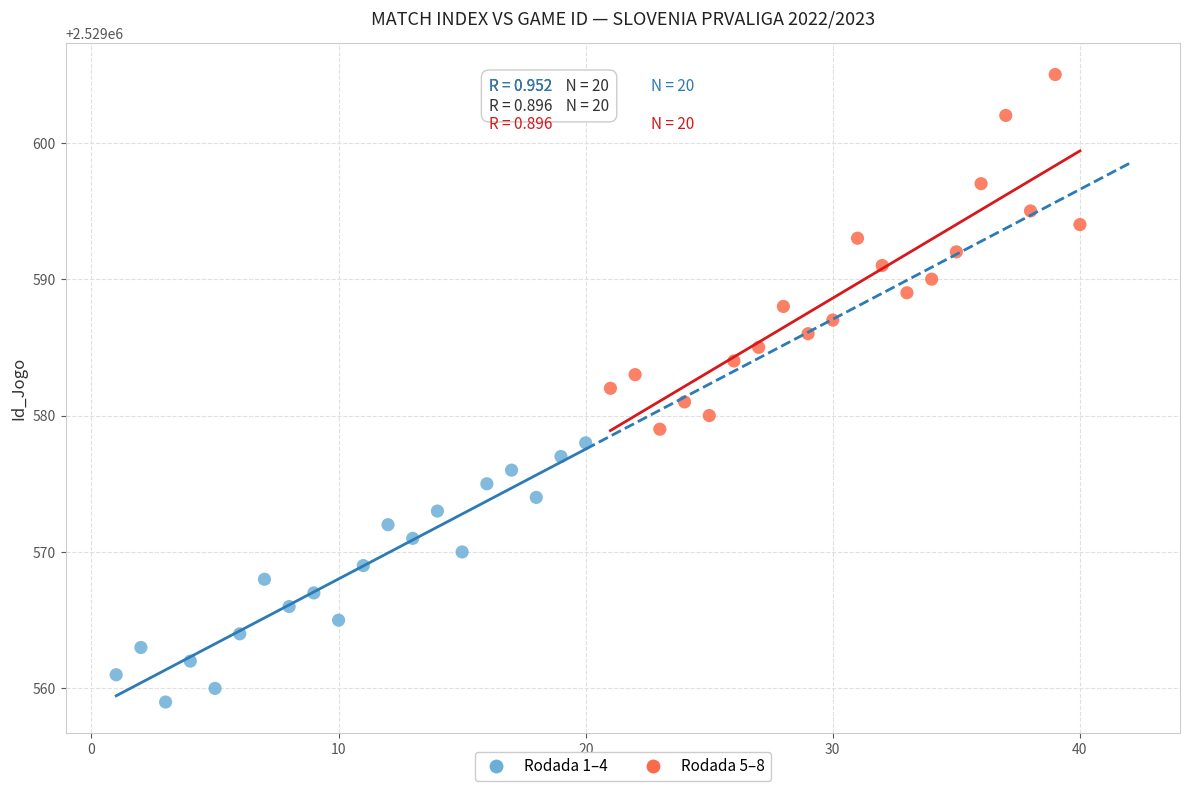

Which series has the largest Y range (max minus min)?

Rodada 5–8